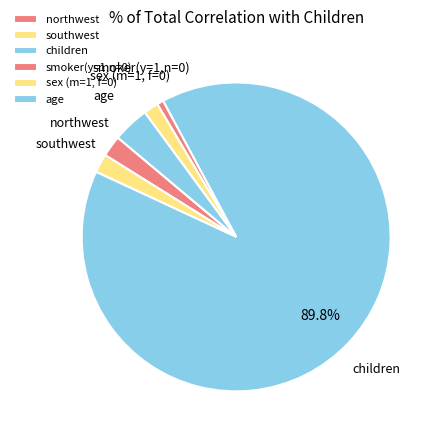

To the nearest percent, what percentage of the pie is age?

4%